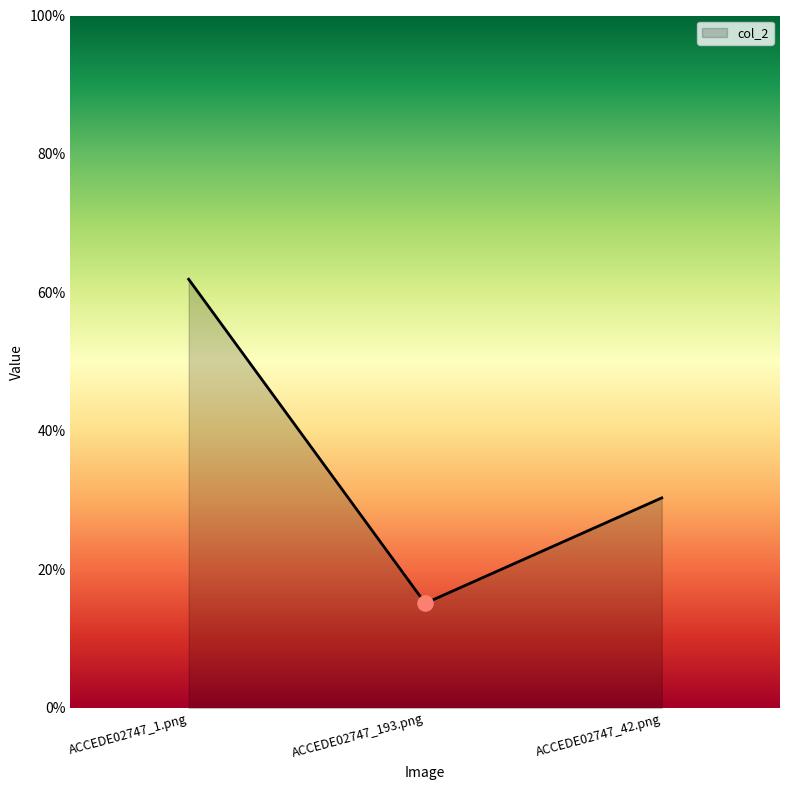

Is this an area chart (filled region under the line)?

Yes